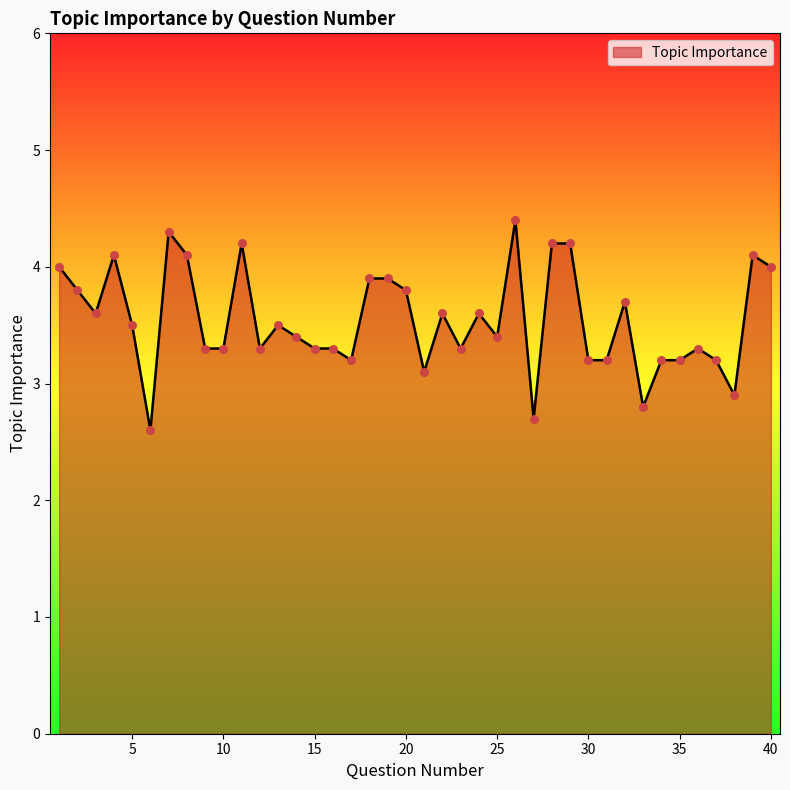

What is the maximum value shown in the chart?

4.4